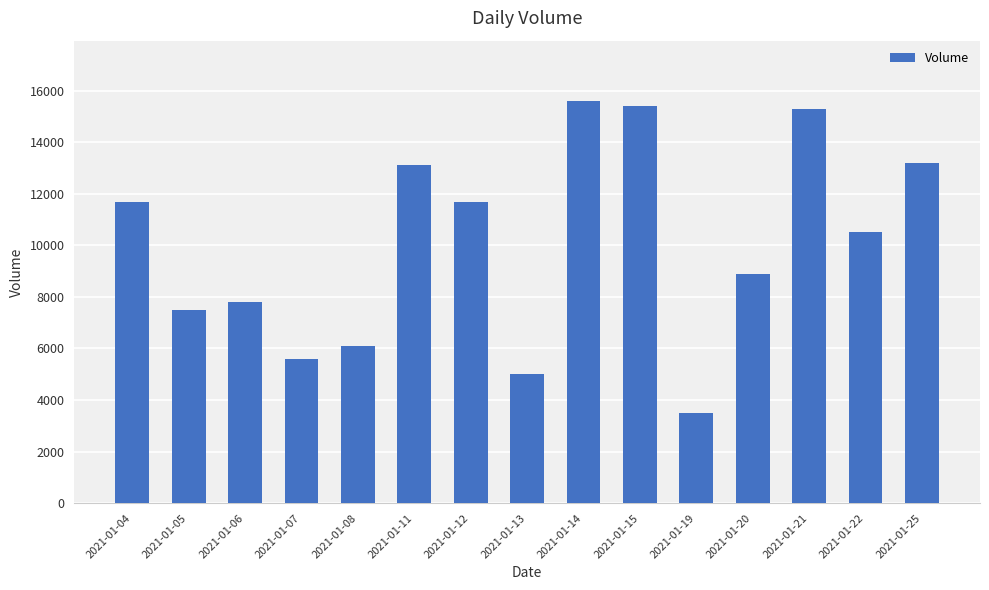

What is the value of the 11th bar from the left?

3500